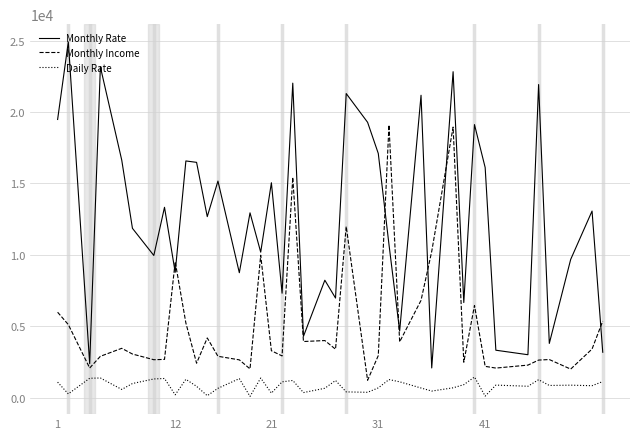

What is the minimum value for Monthly Income?

1232